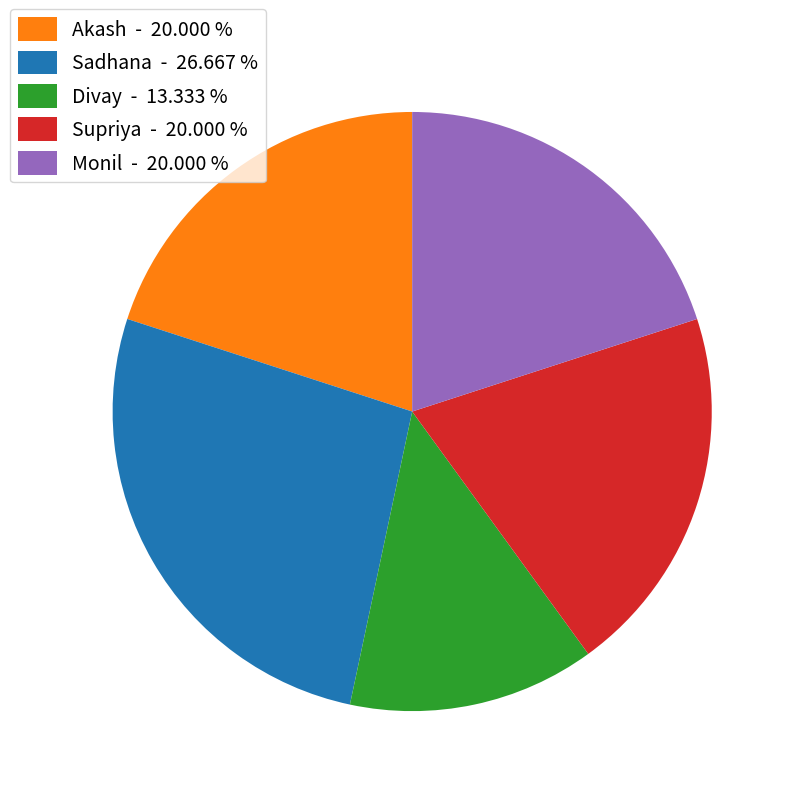

Count the number of slices in the pie.

5